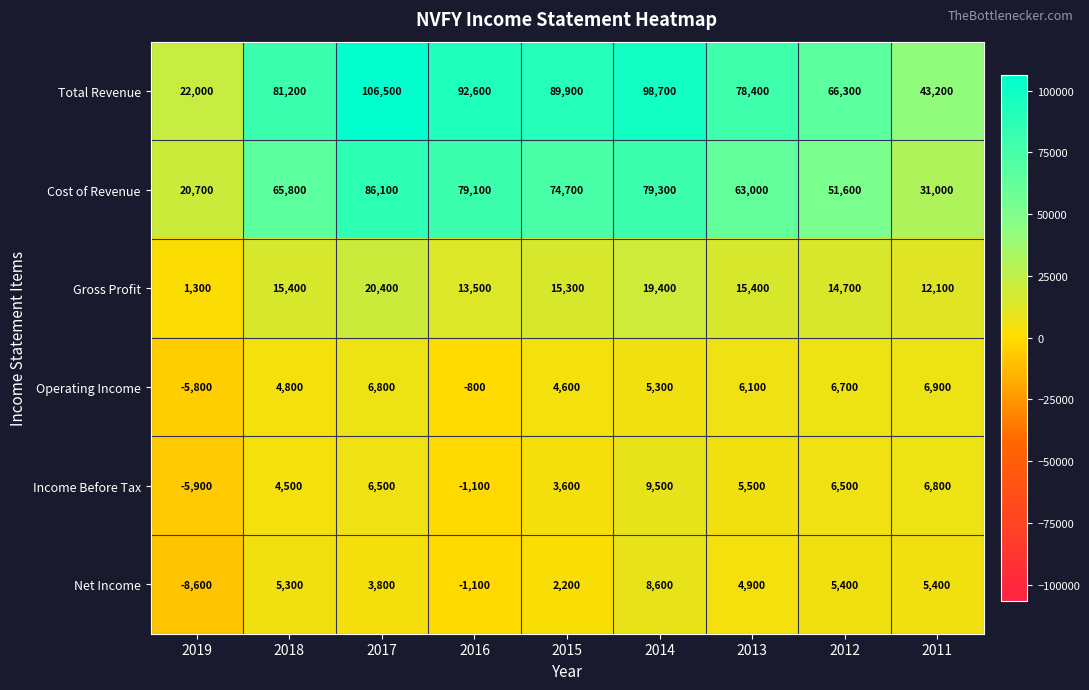

The value of Gross Profit at 2011 is 19589. True or false?

False